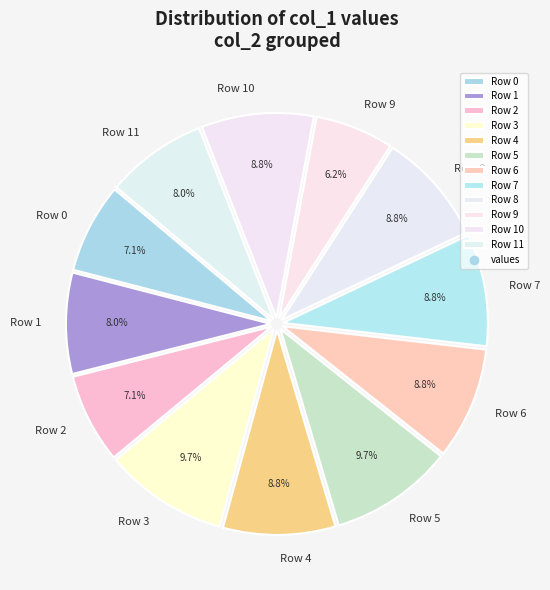

What is the smallest slice in the pie chart?

Row 9